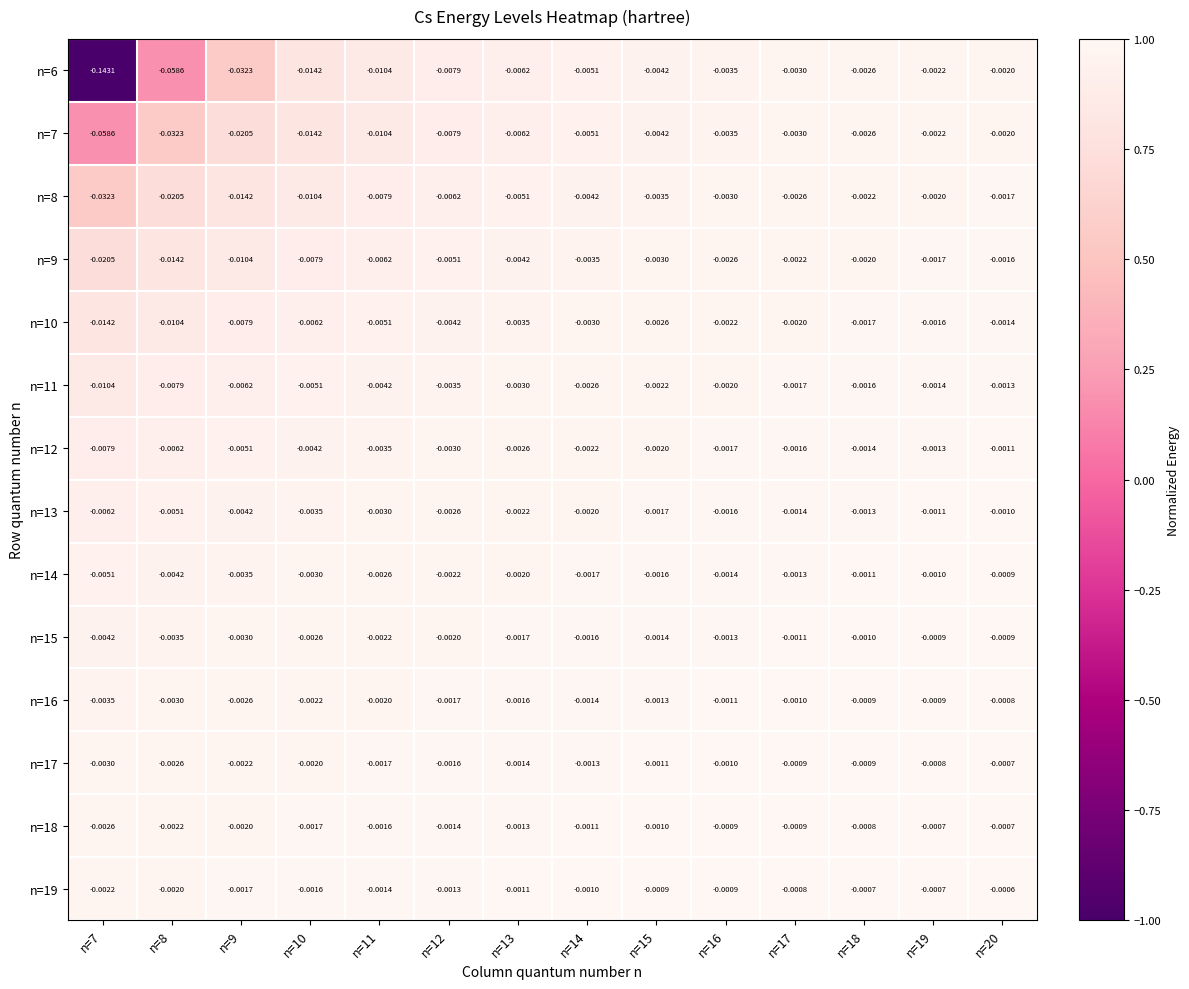

Which series has the widest spread of values?

n=6